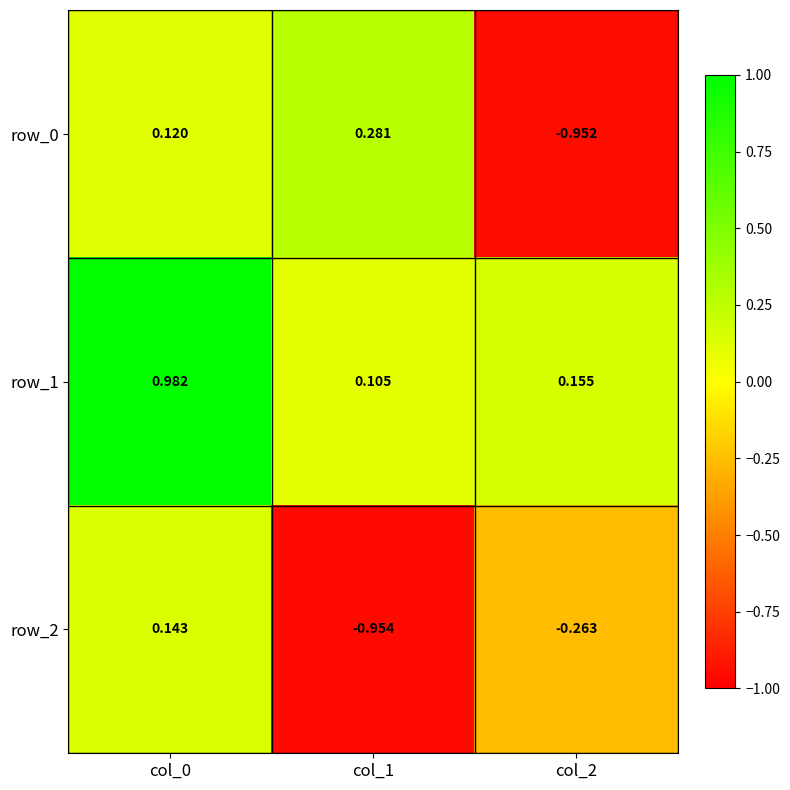

Is the value of row_2 at col_2 greater than the value of row_1 at col_0?

No